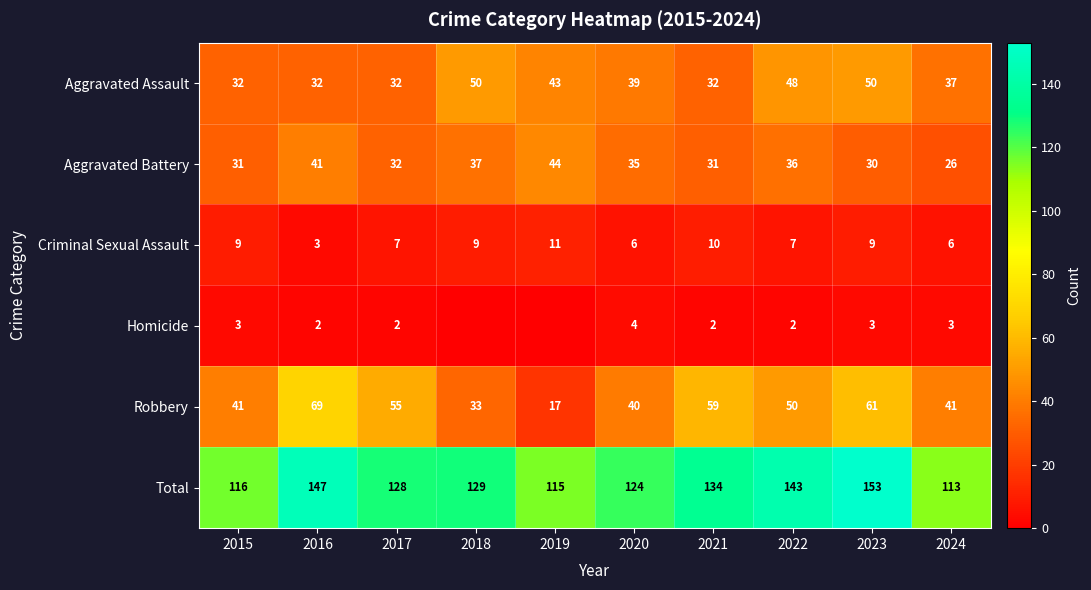

At how many categories does at least one series exceed 91?

10